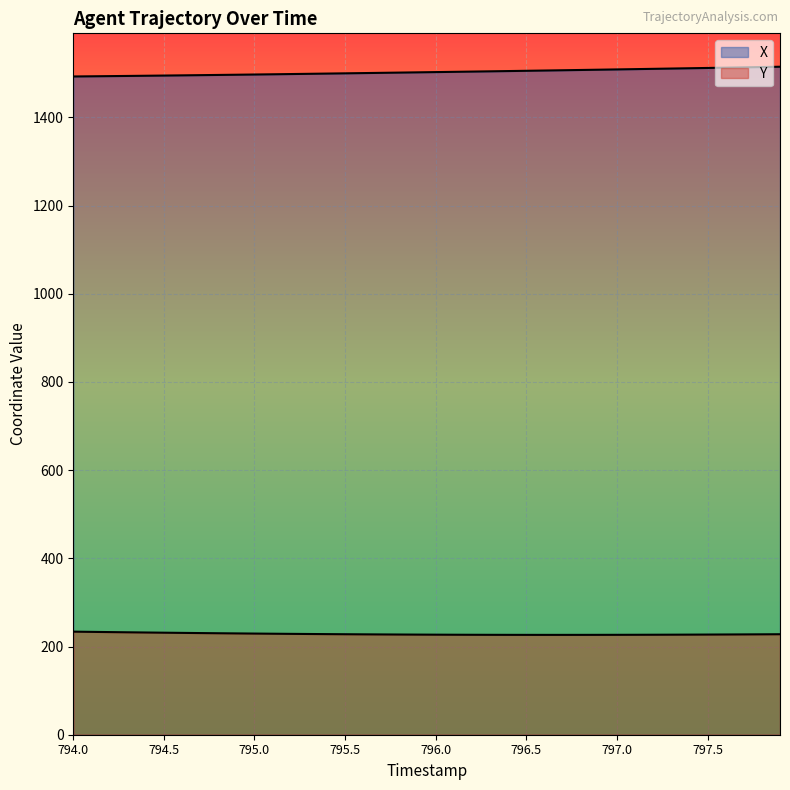

What is the value of the X point at the 36th from the left?

1512.1